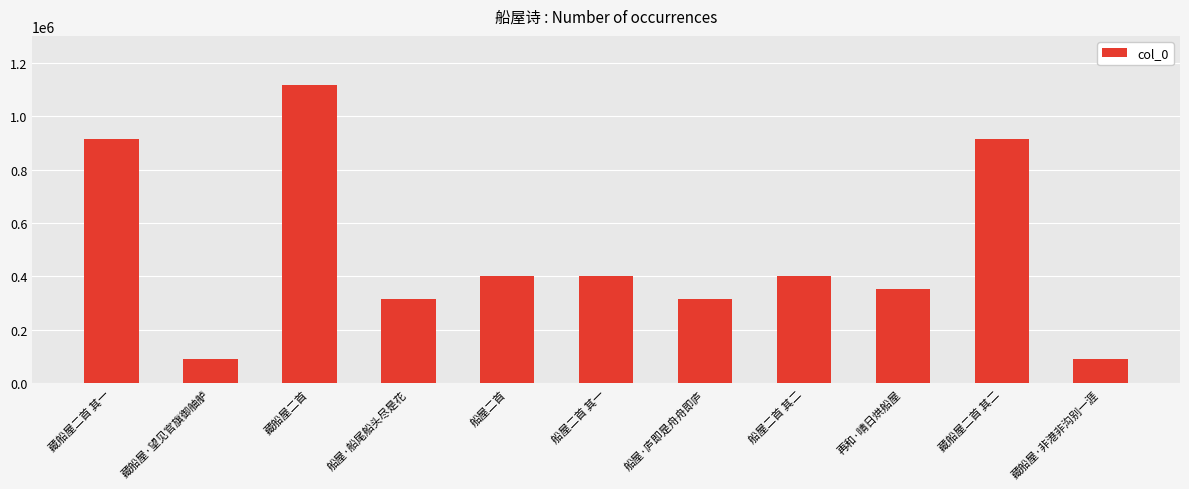

Are the bars horizontal?

No